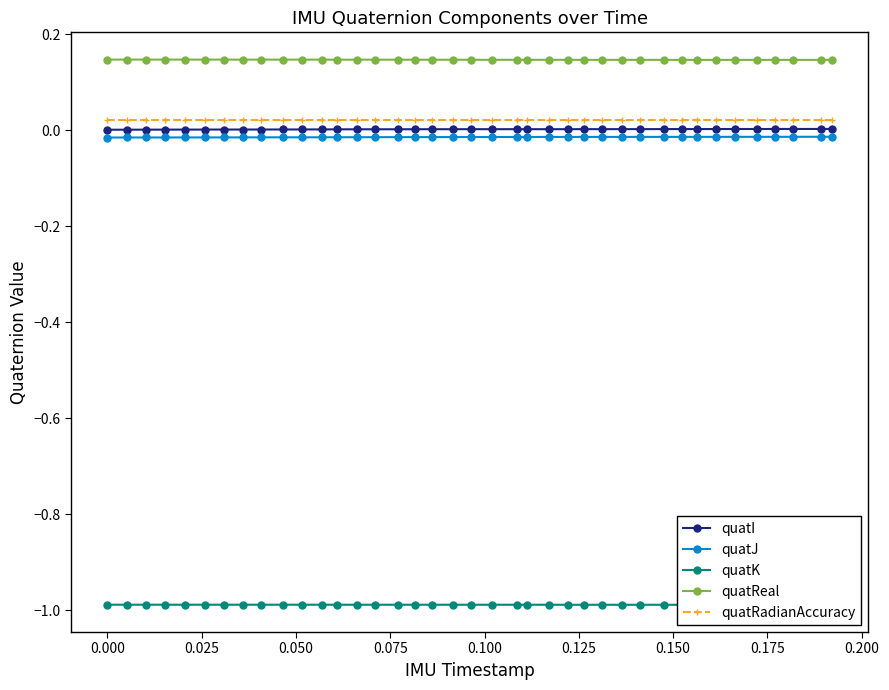

True or false: quatRadianAccuracy and quatJ cross at least once.

False